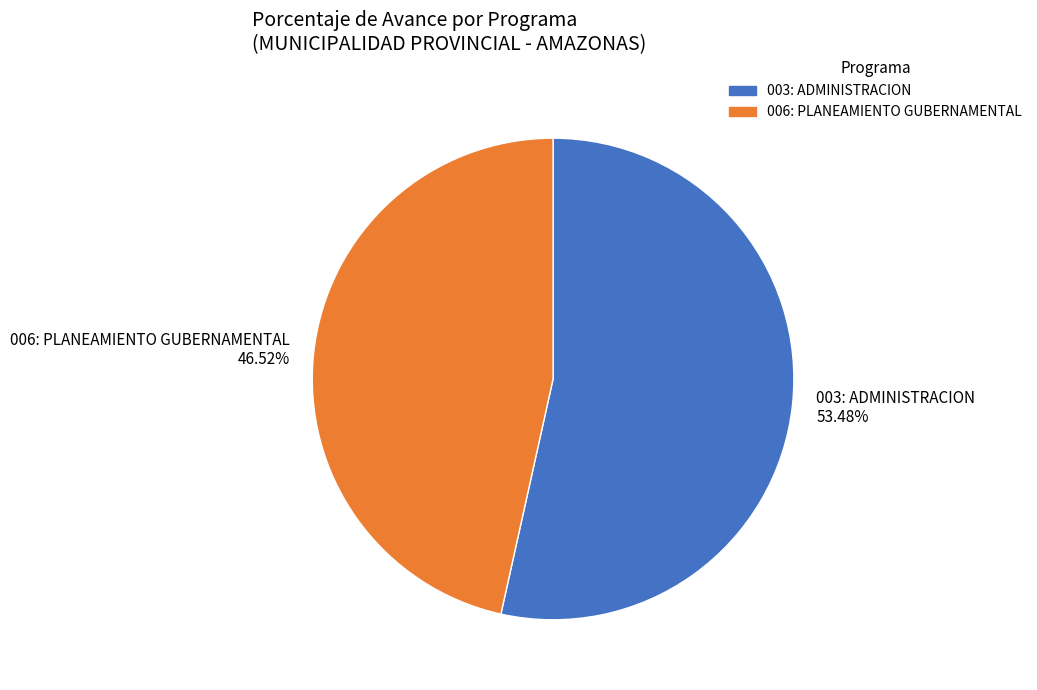

Between 006: PLANEAMIENTO GUBERNAMENTAL and 003: ADMINISTRACION, which is larger?

003: ADMINISTRACION